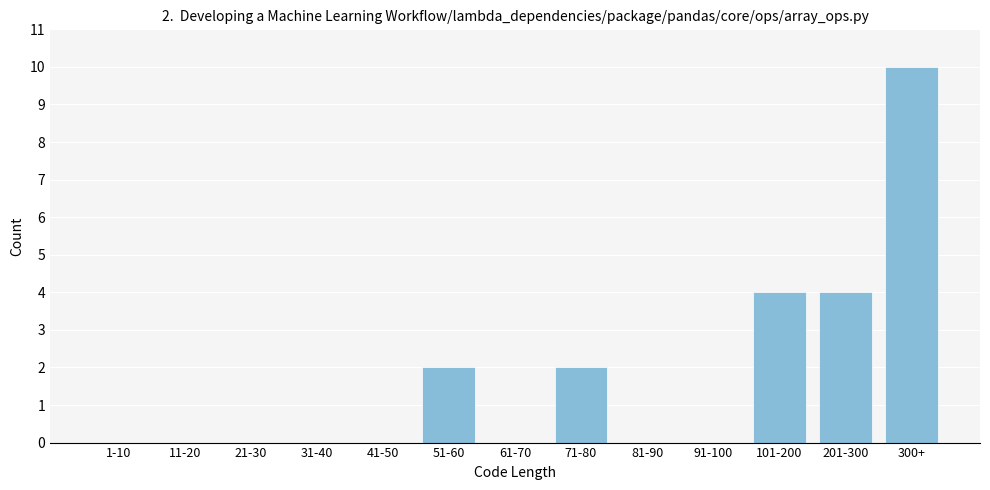

Reading left to right, what are all the values shown in this chart?

1-10=0	11-20=0	21-30=0	31-40=0	41-50=0	51-60=2	61-70=0	71-80=2	81-90=0	91-100=0	101-200=4	201-300=4	300+=10